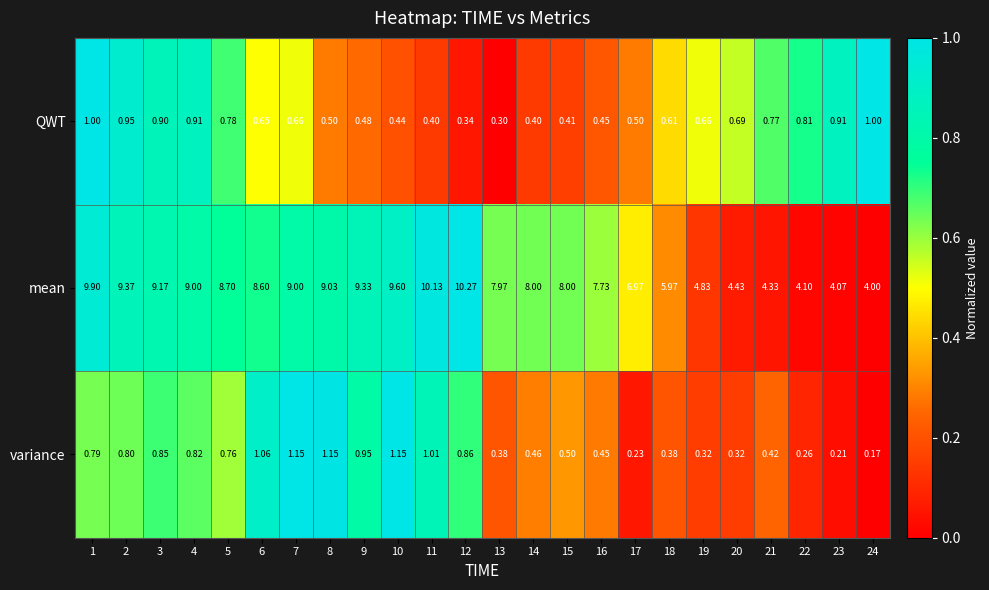

Is the value of mean at 24 greater than the value of QWT at 20?

Yes